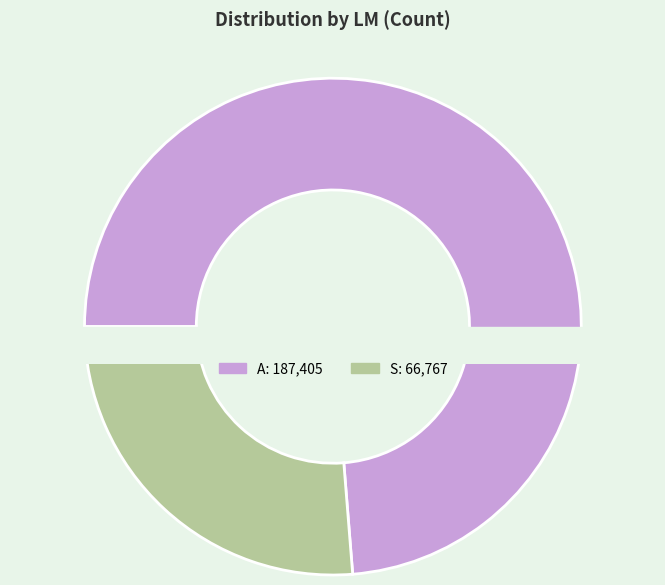

Do S and A together represent more than half of the pie?

Yes